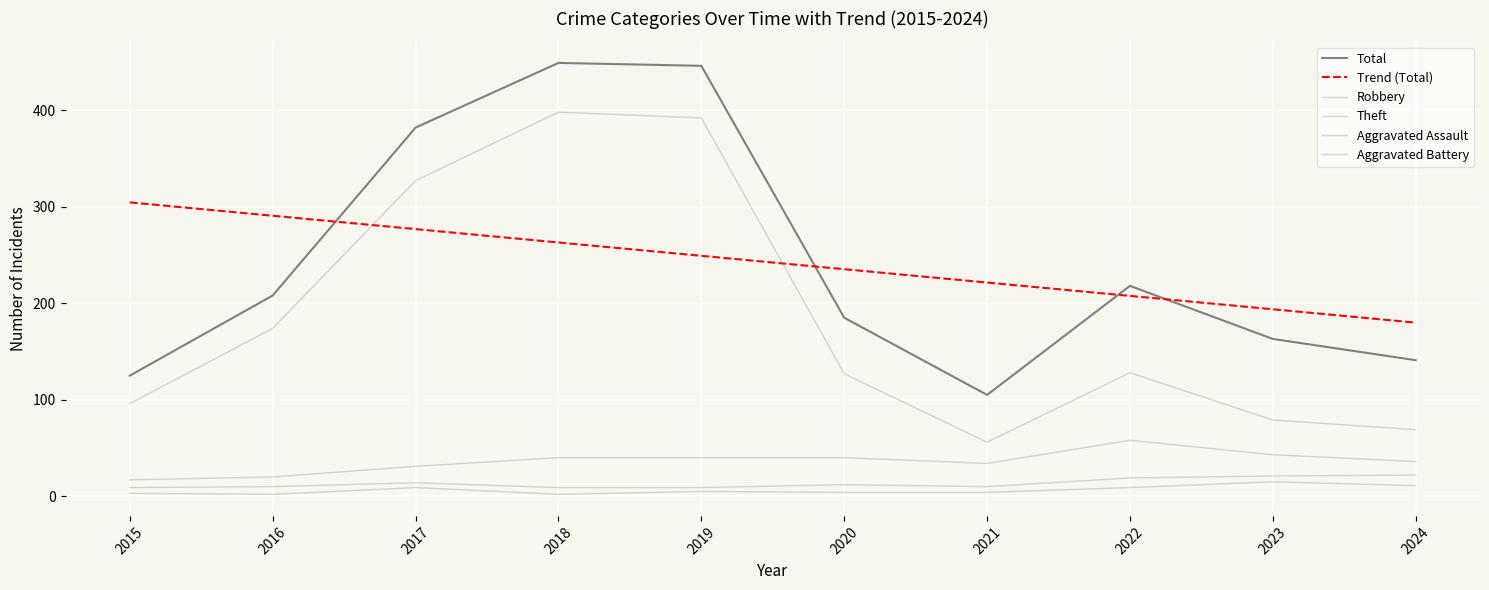

Rank the categories by Robbery value from highest to lowest.

2022, 2023, 2018, 2019, 2020, 2024, 2021, 2017, 2016, 2015